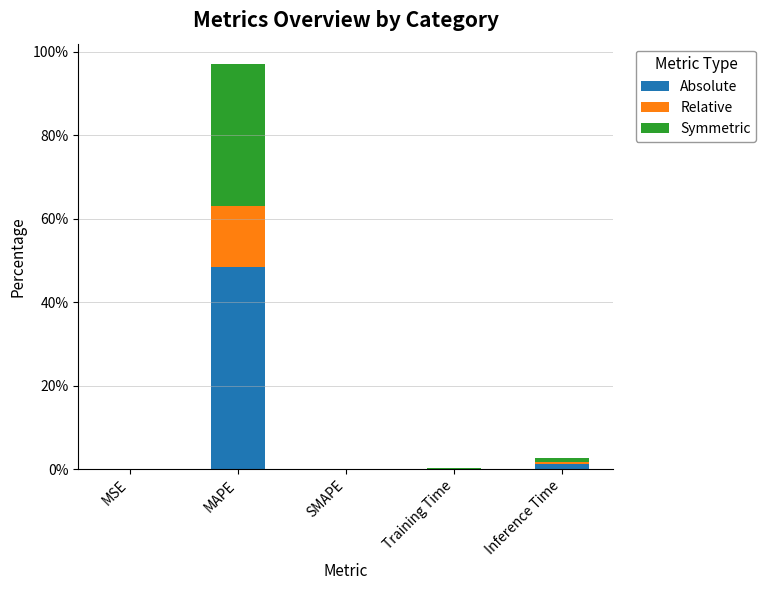

Count the number of categories in the chart.

5